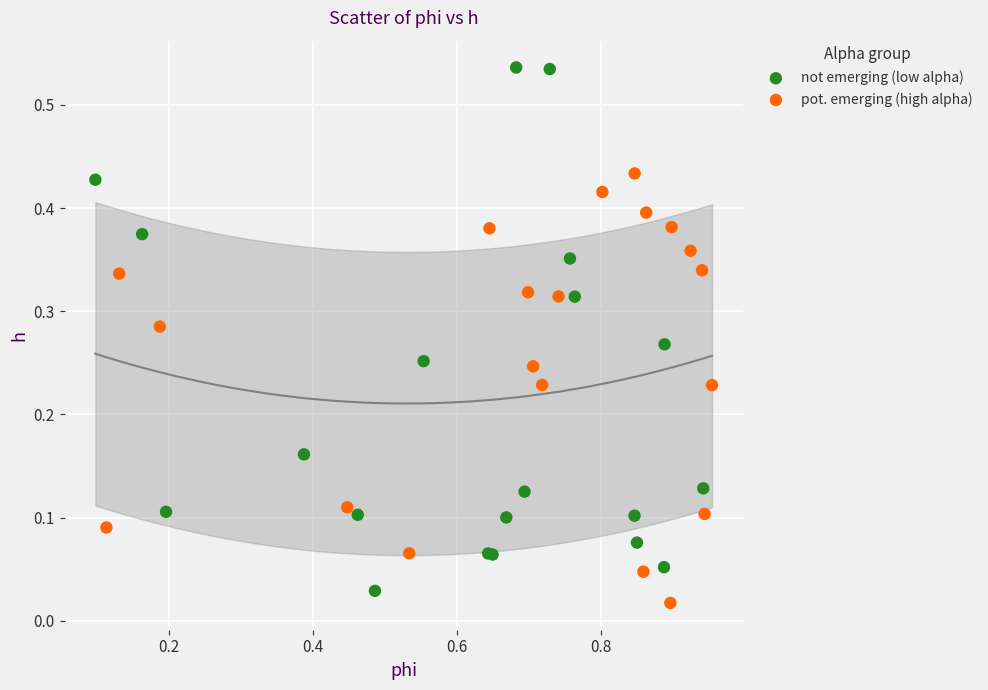

Which series has the largest Y range (max minus min)?

not emerging (low alpha)